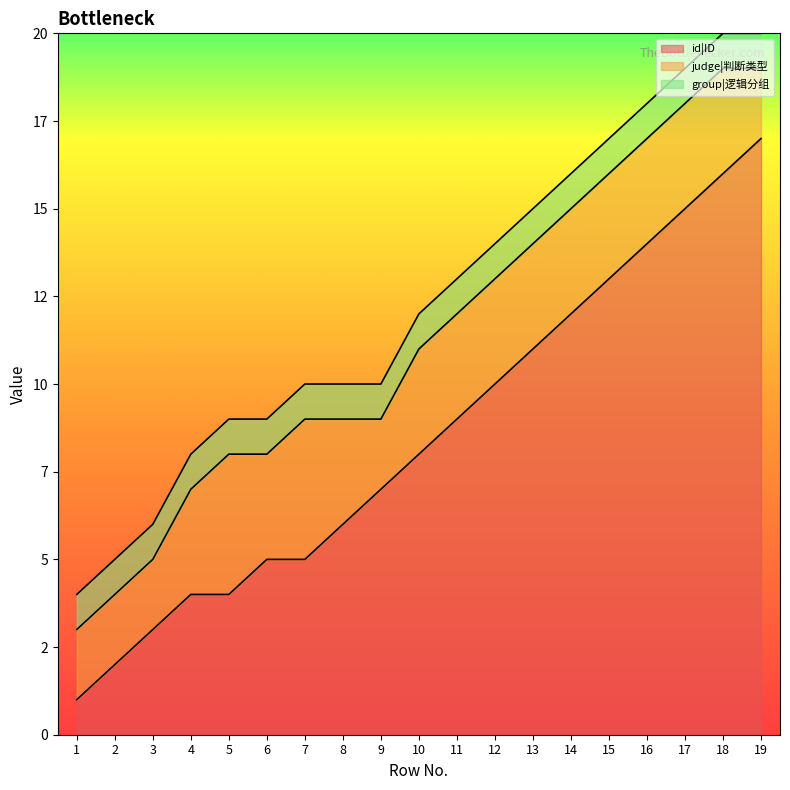

What are all the series names shown in the legend?

id|ID, judge|判断类型, group|逻辑分组